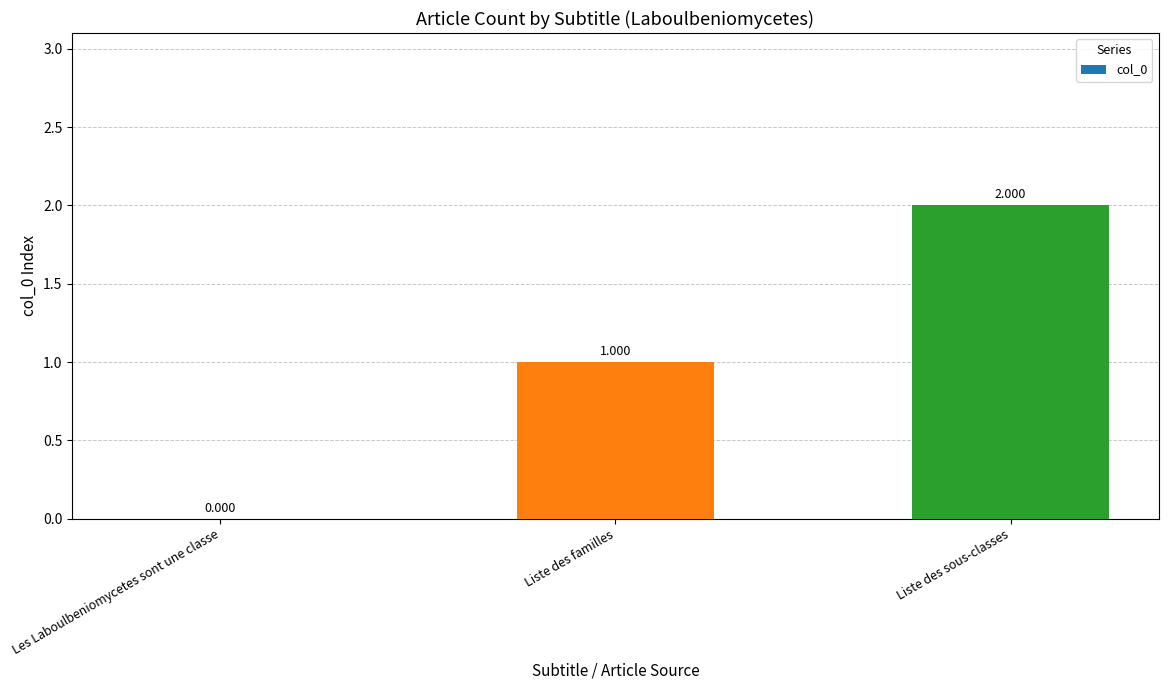

How many values are between 0 and 2?

3